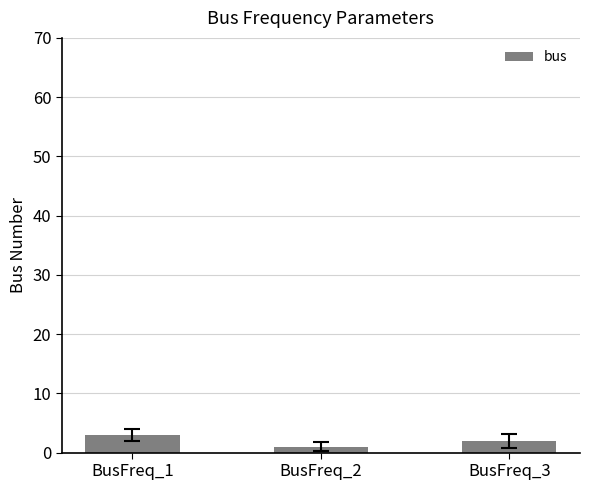

Which label corresponds to the smallest value in the chart?

BusFreq_2